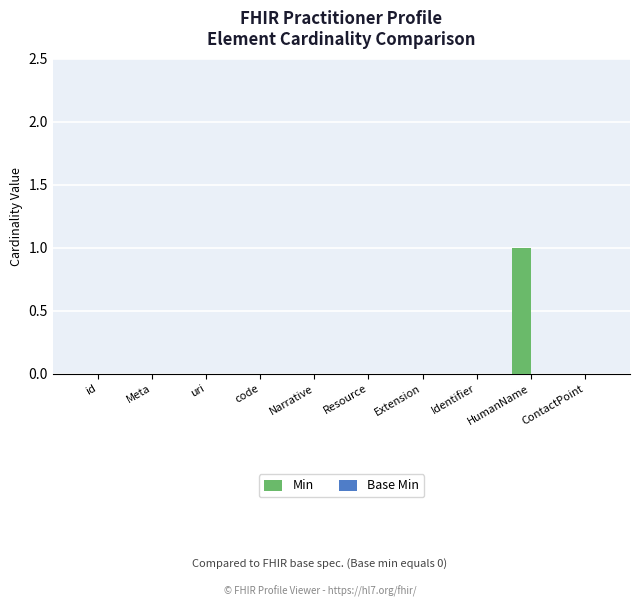

The chart shows a value of 1 at id. True or false?

False